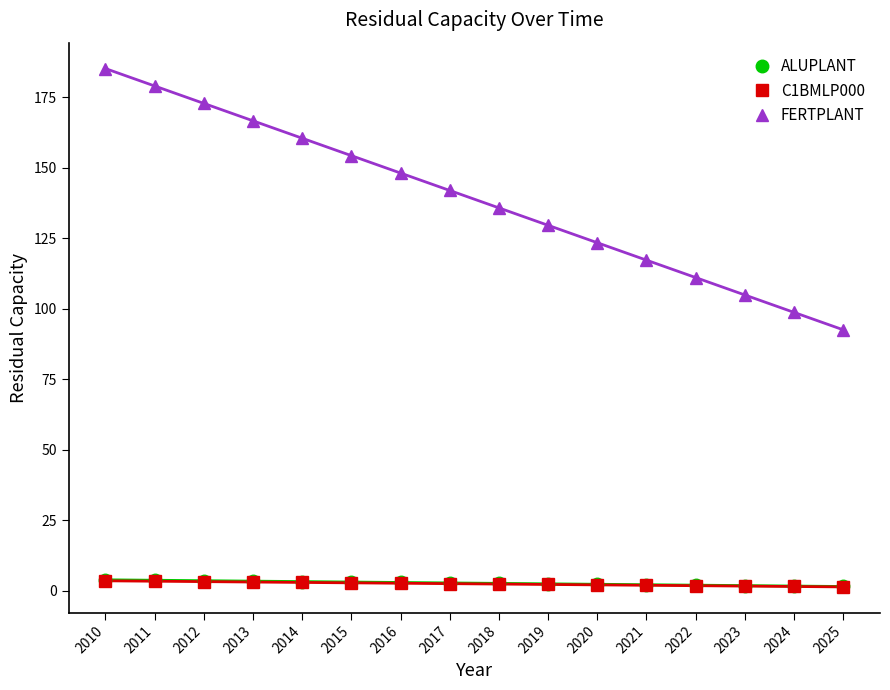

True or false: C1BMLP000 has more than 0 interior local peaks.

False